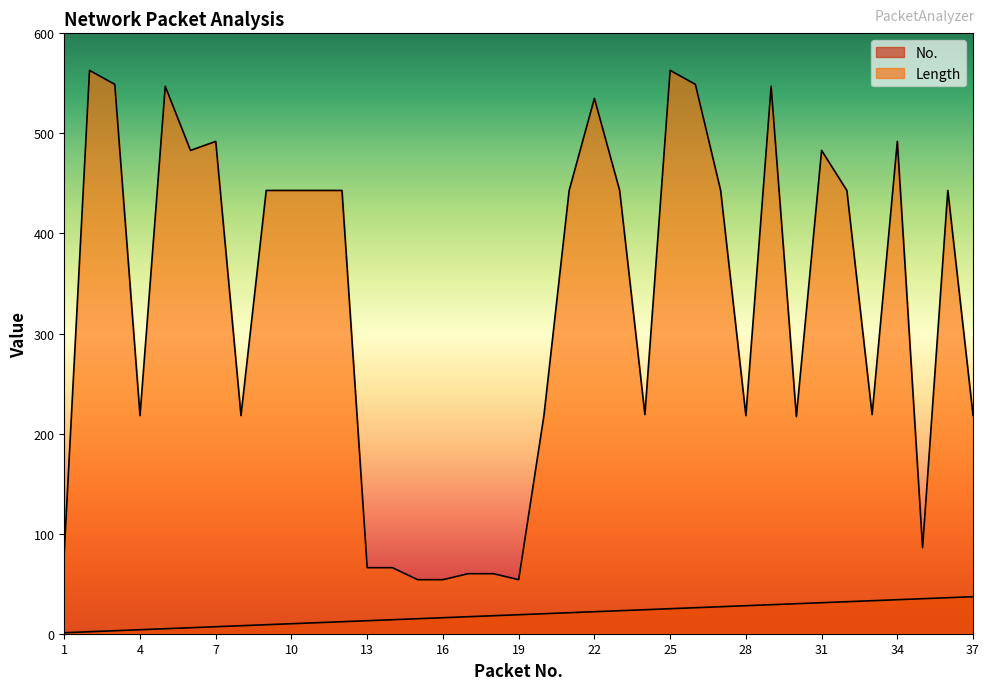

Reading left to right, list all the values displayed in this chart.

No.: 1	2	3	4	5	6	7	8	9	10	11	12	13	14	15	16	17	18	19	20	21	22	23	24	25	26	27	28	29	30	31	32	33	34	35	36	37
Length: 82	563	549	218	547	483	492	218	443	443	443	443	66	66	54	54	60	60	54	218	443	535	443	219	563	549	443	218	547	217	483	443	219	492	86	443	218